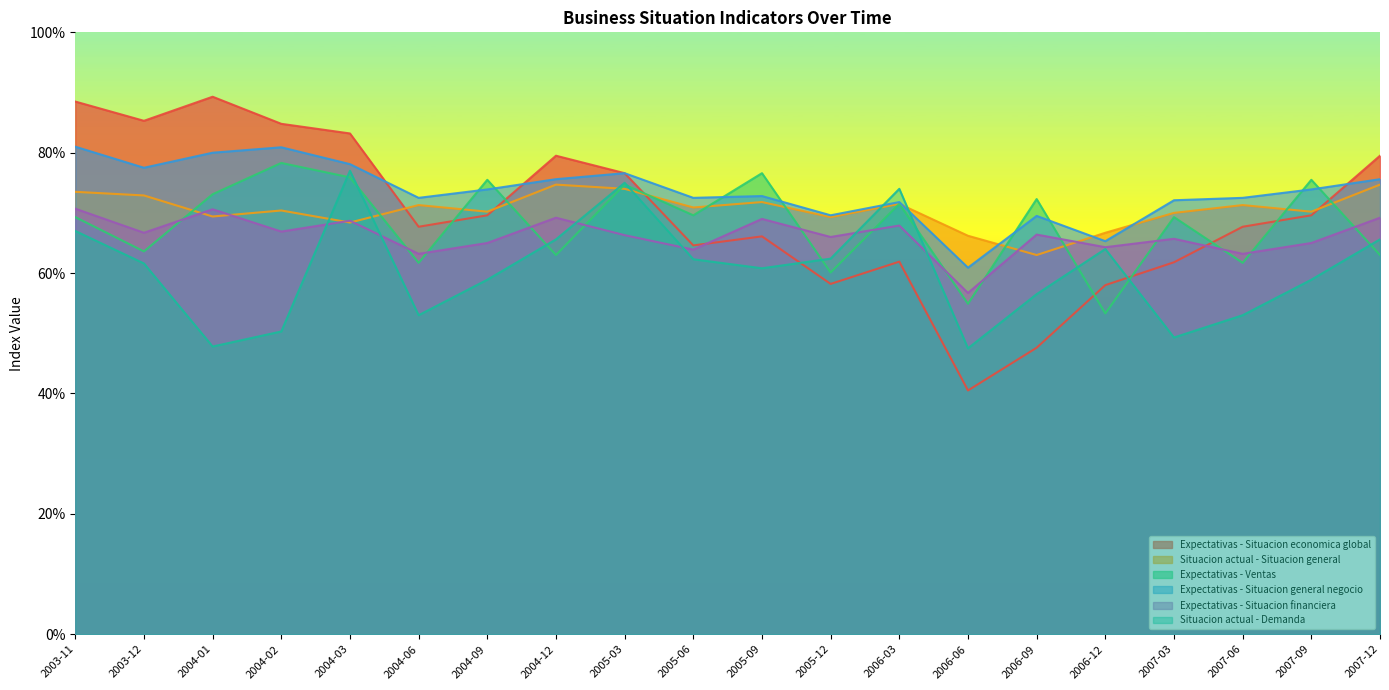

How many interior local peaks does the Situacion actual - Situacion general series have?

6